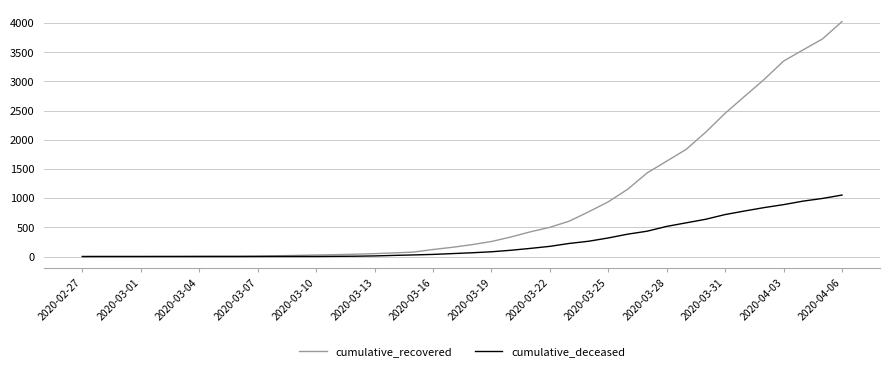

Rank the series by their average value, from lowest to highest.

cumulative_deceased, cumulative_recovered